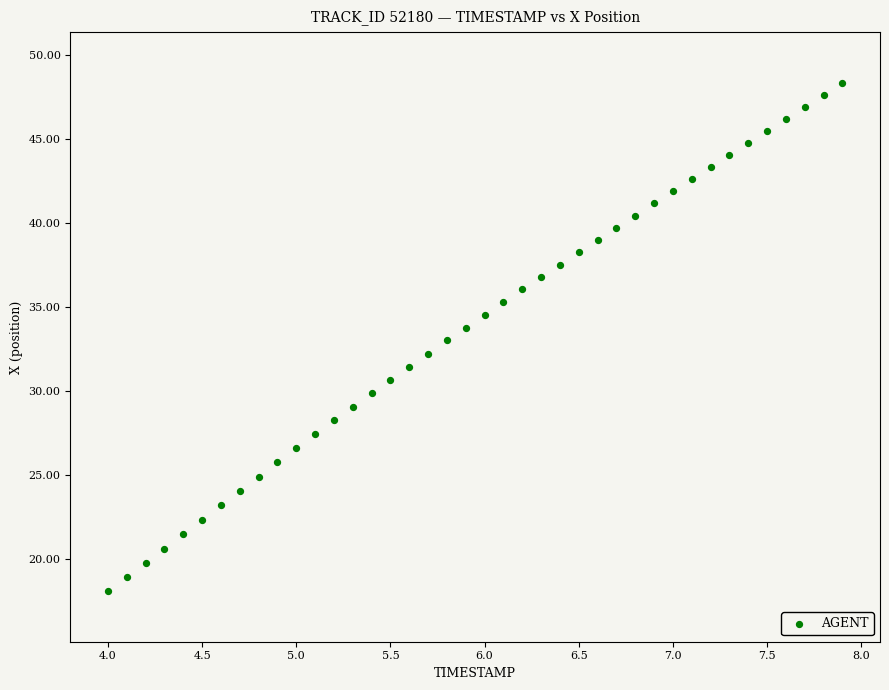

What is the range of X values (max minus min)?

3.9